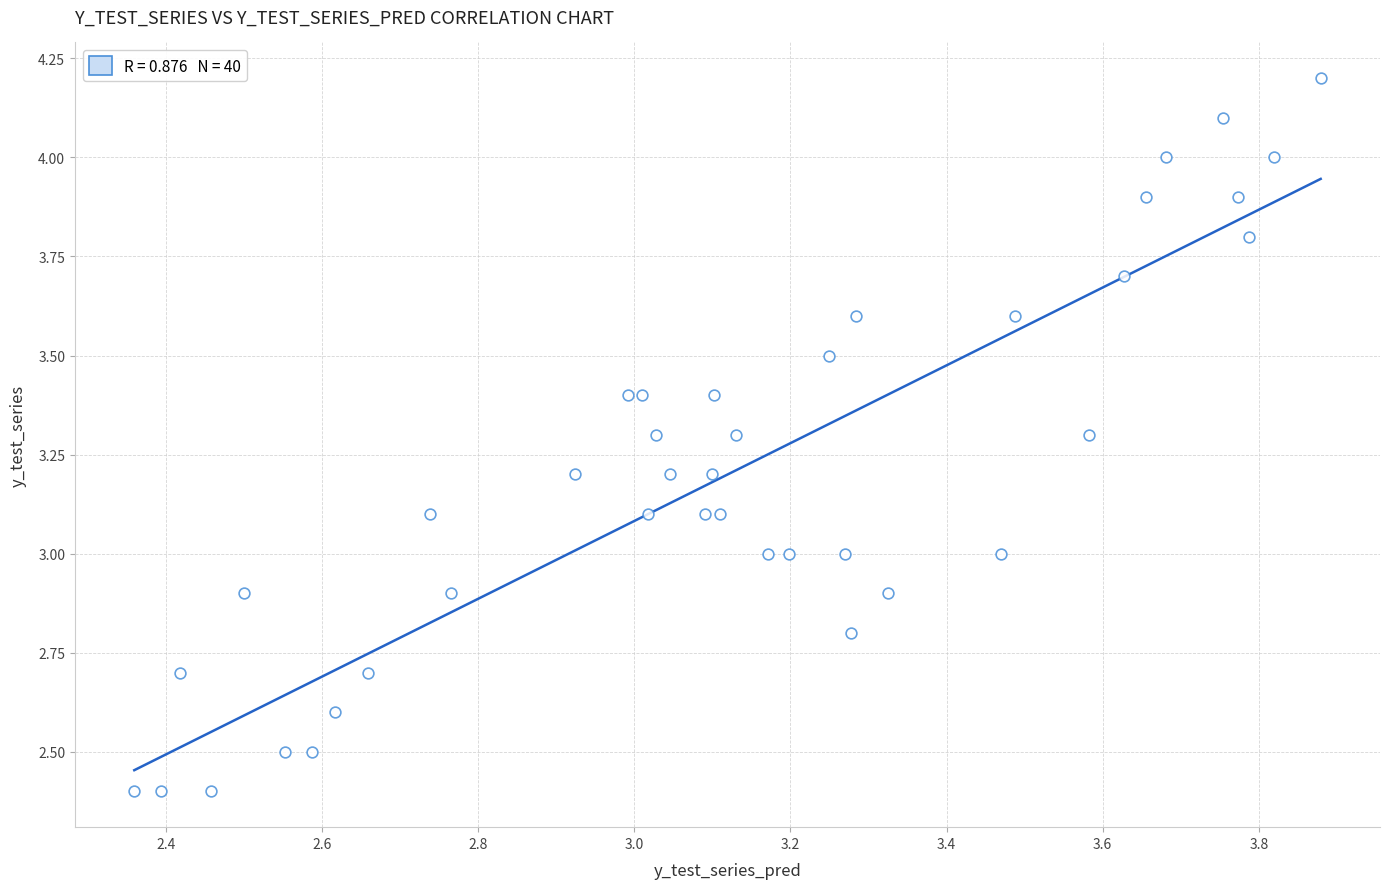

What is the range of X values (max minus min)?

1.5